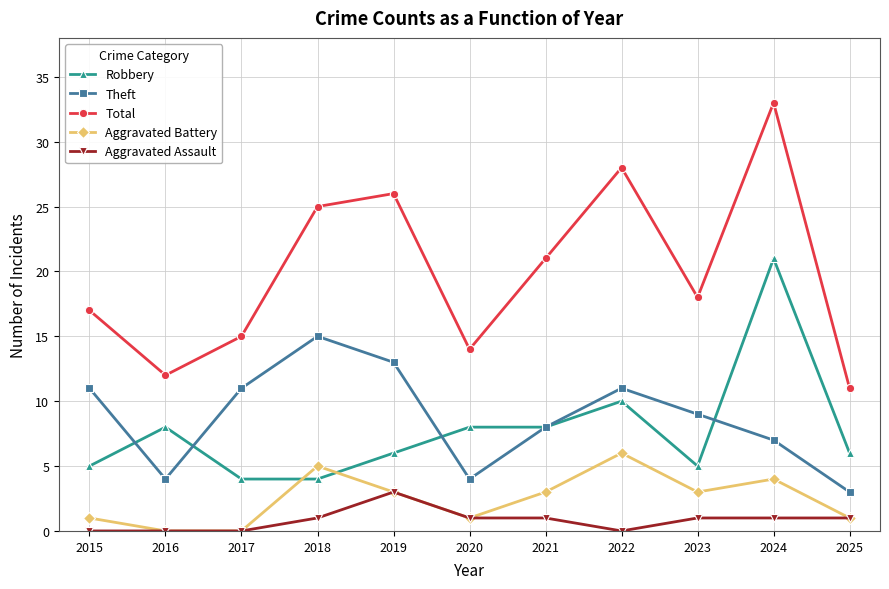

Which series changed the most between 2016 and 2022?

Total